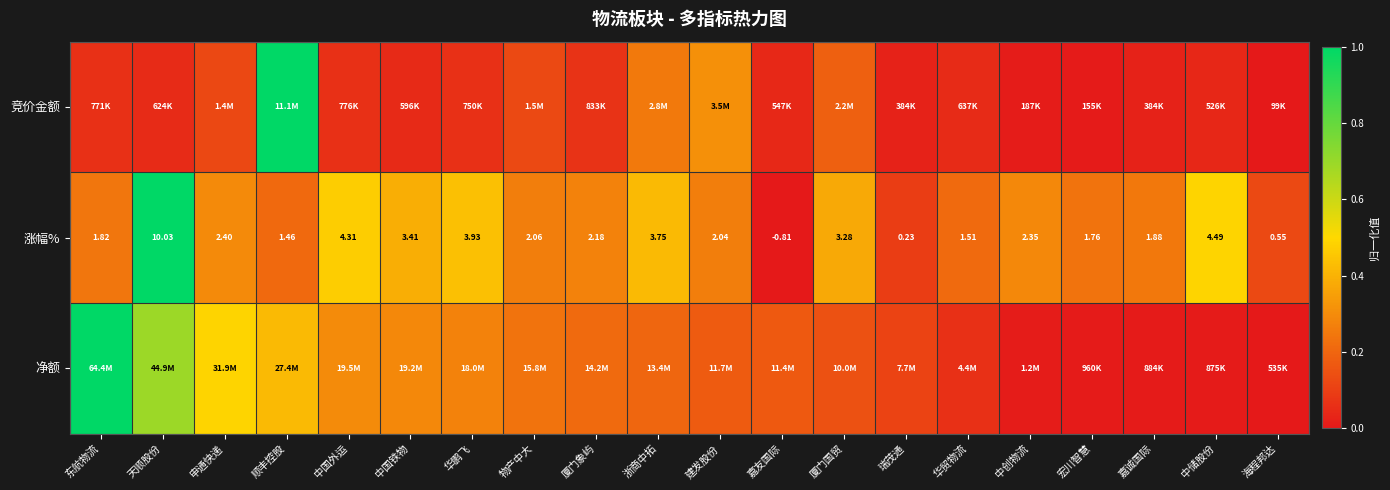

Rank the categories by 涨幅% value from highest to lowest.

天顺股份, 中储股份, 中国外运, 华鹏飞, 浙商中拓, 中国铁物, 厦门国贸, 申通快递, 中创物流, 厦门象屿, 物产中大, 建发股份, 嘉诚国际, 东航物流, 宏川智慧, 华贸物流, 顺丰控股, 海程邦达, 瑞茂通, 嘉友国际